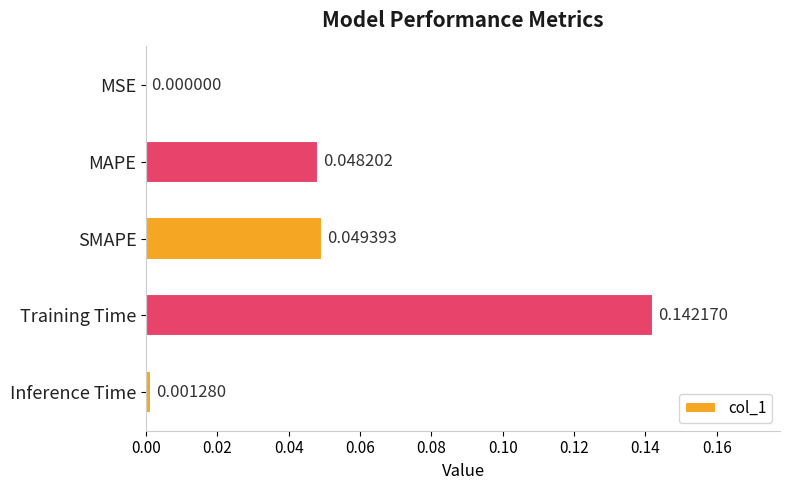

Which category has the highest value across all series?

Training Time